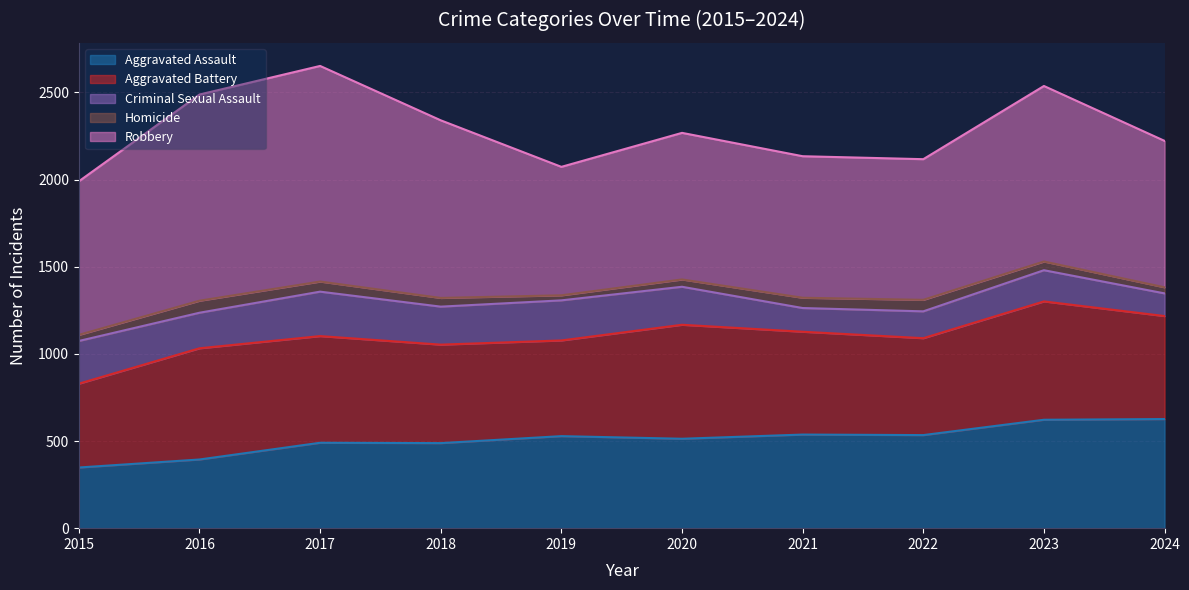

Reading left to right, what are all the values shown in this chart?

Aggravated Assault: 2015=348	2016=394	2017=490	2018=488	2019=528	2020=513	2021=537	2022=534	2023=622	2024=626
Aggravated Battery: 2015=481	2016=638	2017=612	2018=565	2019=549	2020=654	2021=590	2022=556	2023=679	2024=591
Criminal Sexual Assault: 2015=245	2016=204	2017=255	2018=218	2019=230	2020=218	2021=136	2022=154	2023=179	2024=130
Homicide: 2015=35	2016=69	2017=58	2018=50	2019=29	2020=42	2021=59	2022=66	2023=50	2024=35
Robbery: 2015=881	2016=1183	2017=1237	2018=1019	2019=737	2020=841	2021=812	2022=807	2023=1007	2024=840